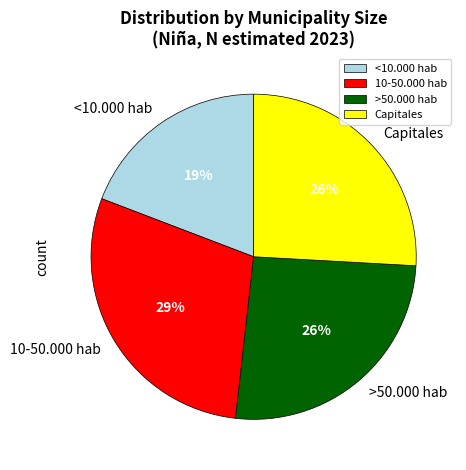

Is there any slice that represents more than half of the pie?

No